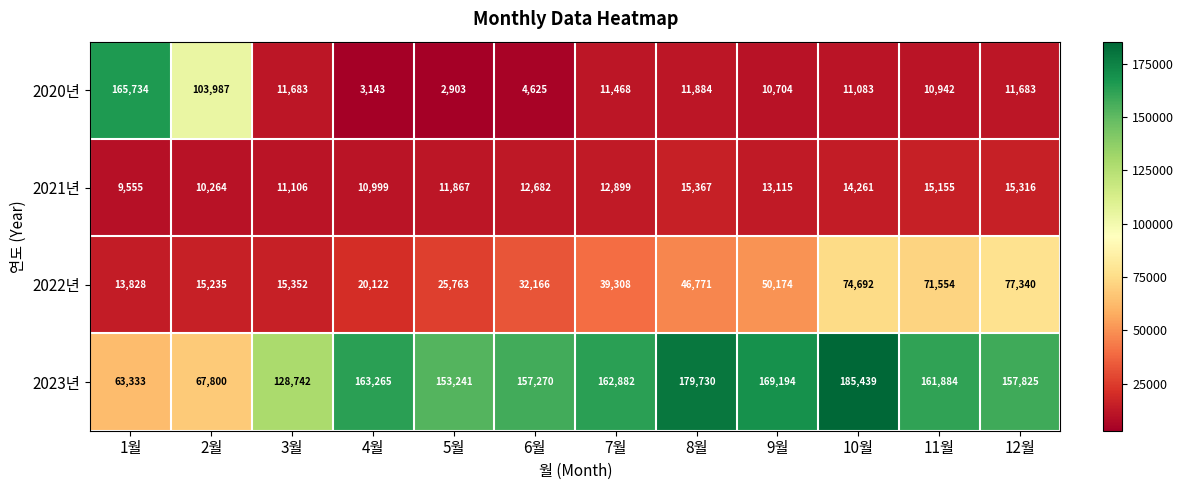

Rank the series at 10월 from highest to lowest value.

2023년, 2022년, 2021년, 2020년